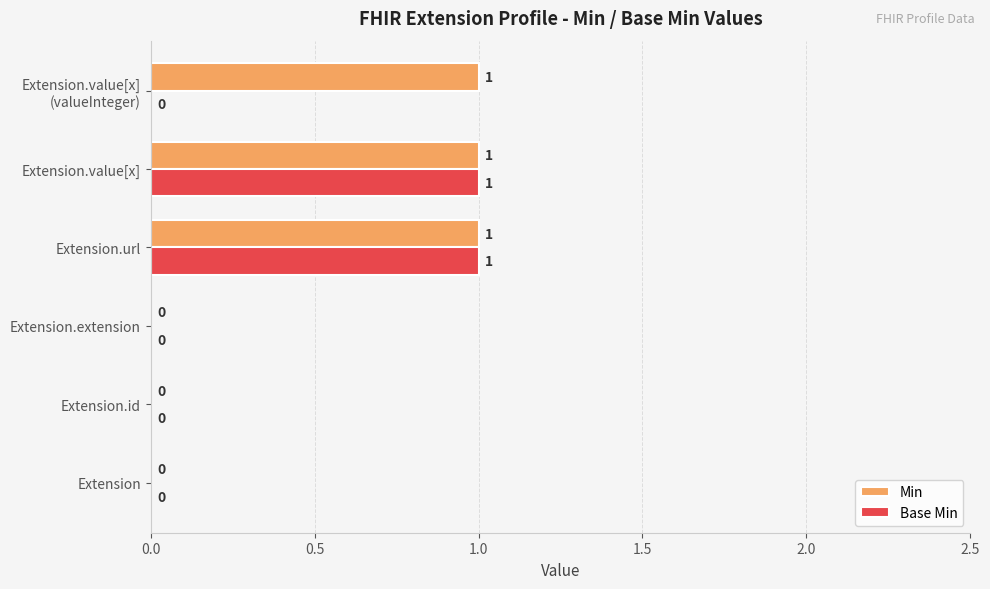

The Base Min series shows 0 at Extension.url. True or false?

False